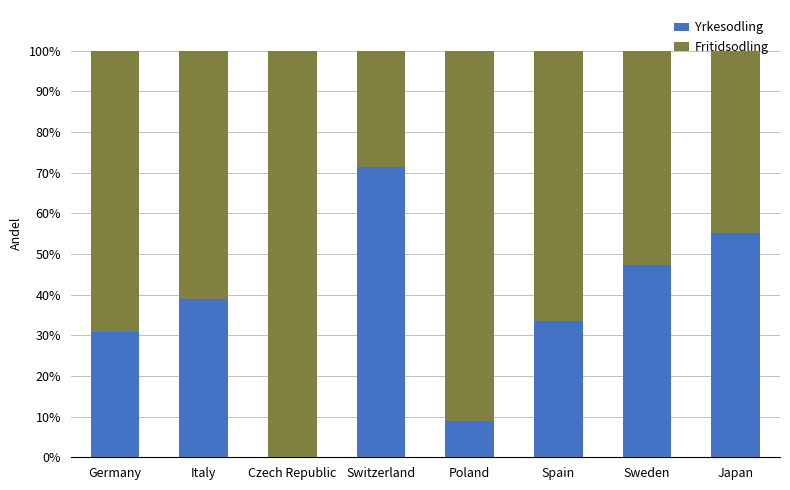

How many categories are shown in the chart?

8